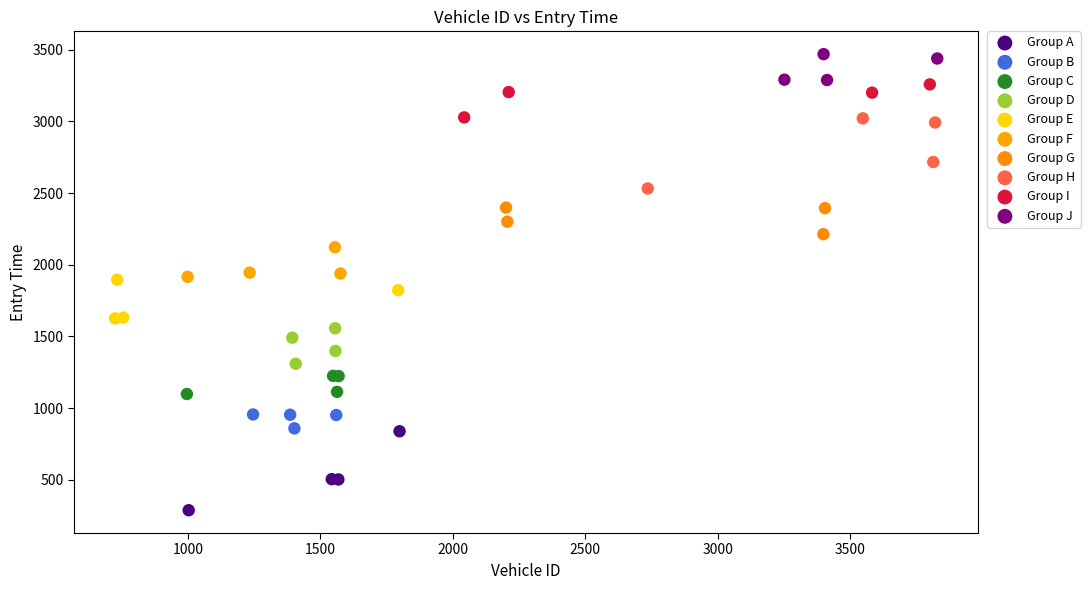

Which series contains the highest Y value?

Group J